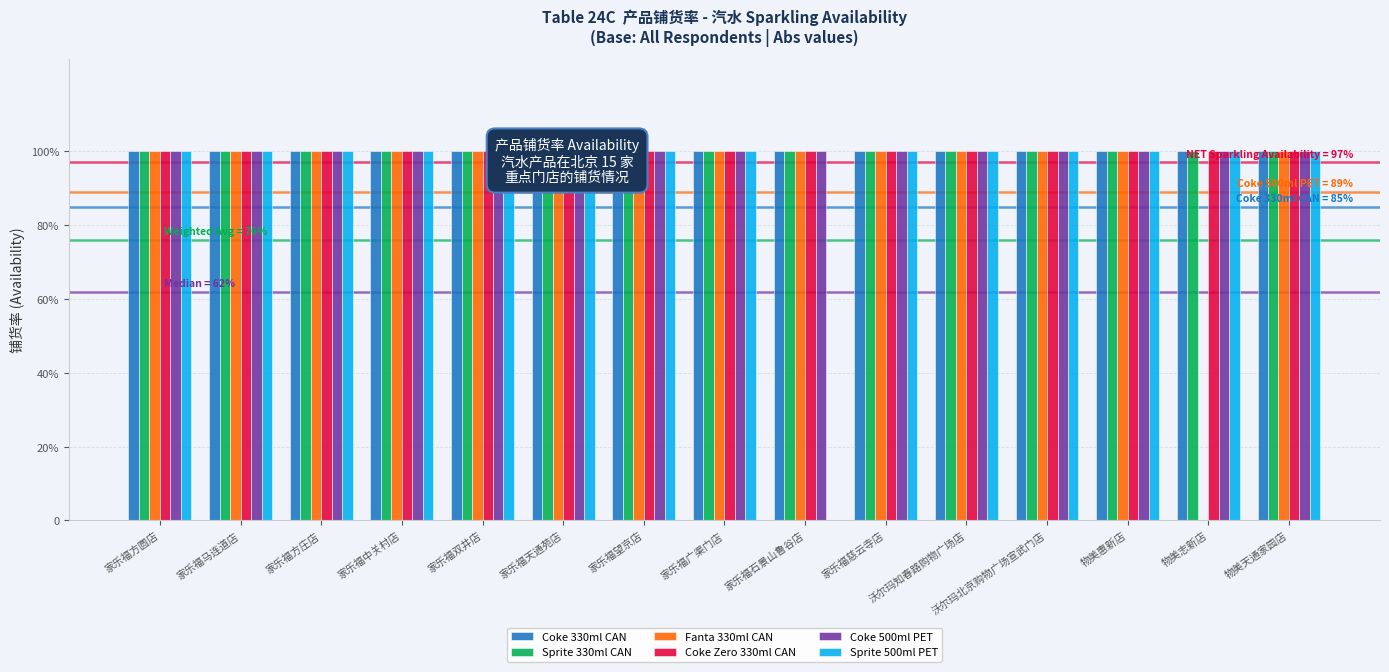

What is the maximum value shown in the chart?

1